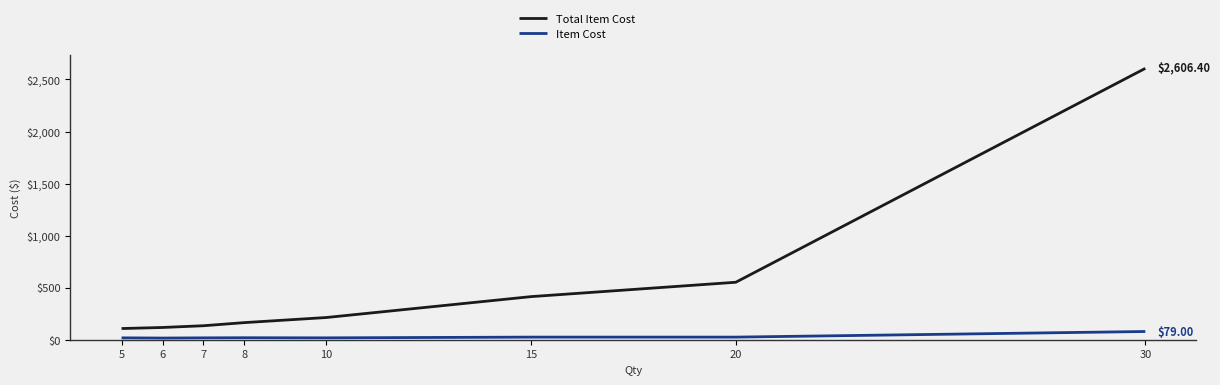

Rank the series at 7 from lowest to highest value.

Item Cost, Total Item Cost